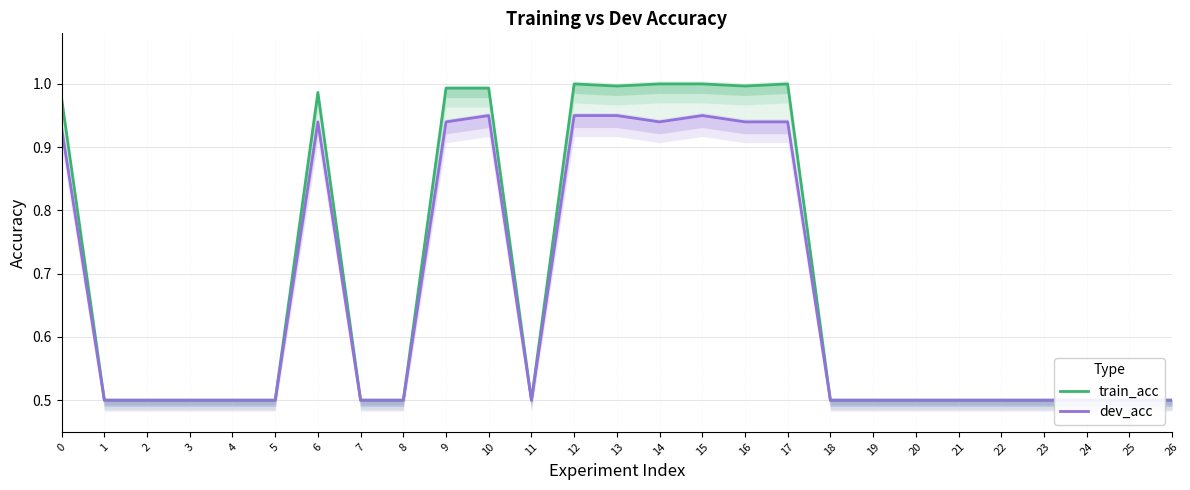

How many lines are shown in the chart?

2